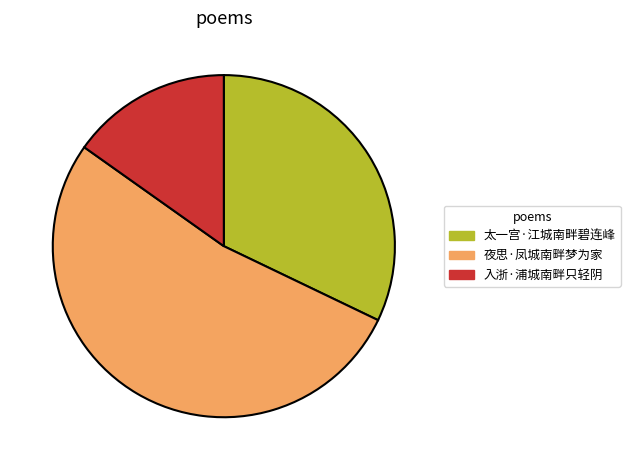

Count the number of slices in the pie.

3